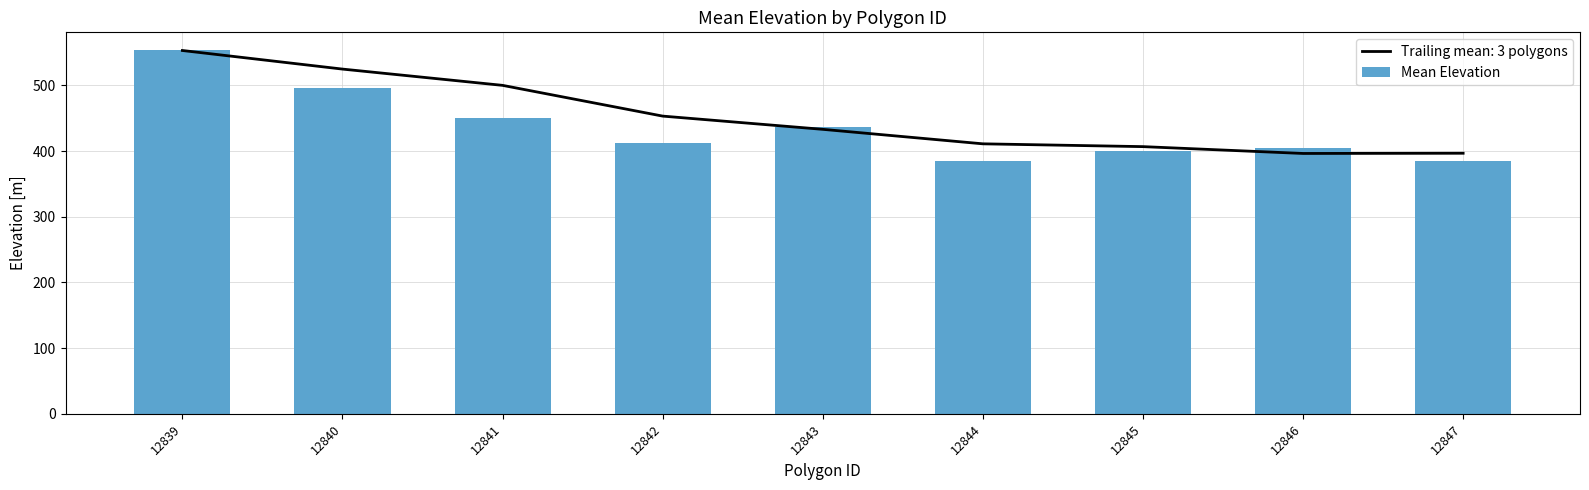

What is the value of the 9th bar from the left?

385.2